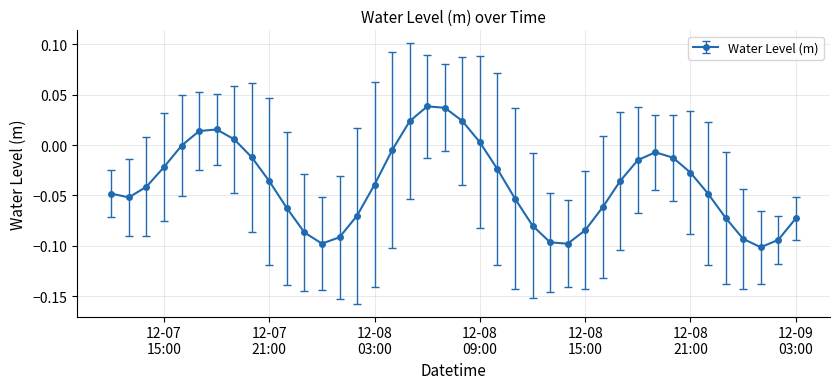

What is the sum of all values?

-1.6